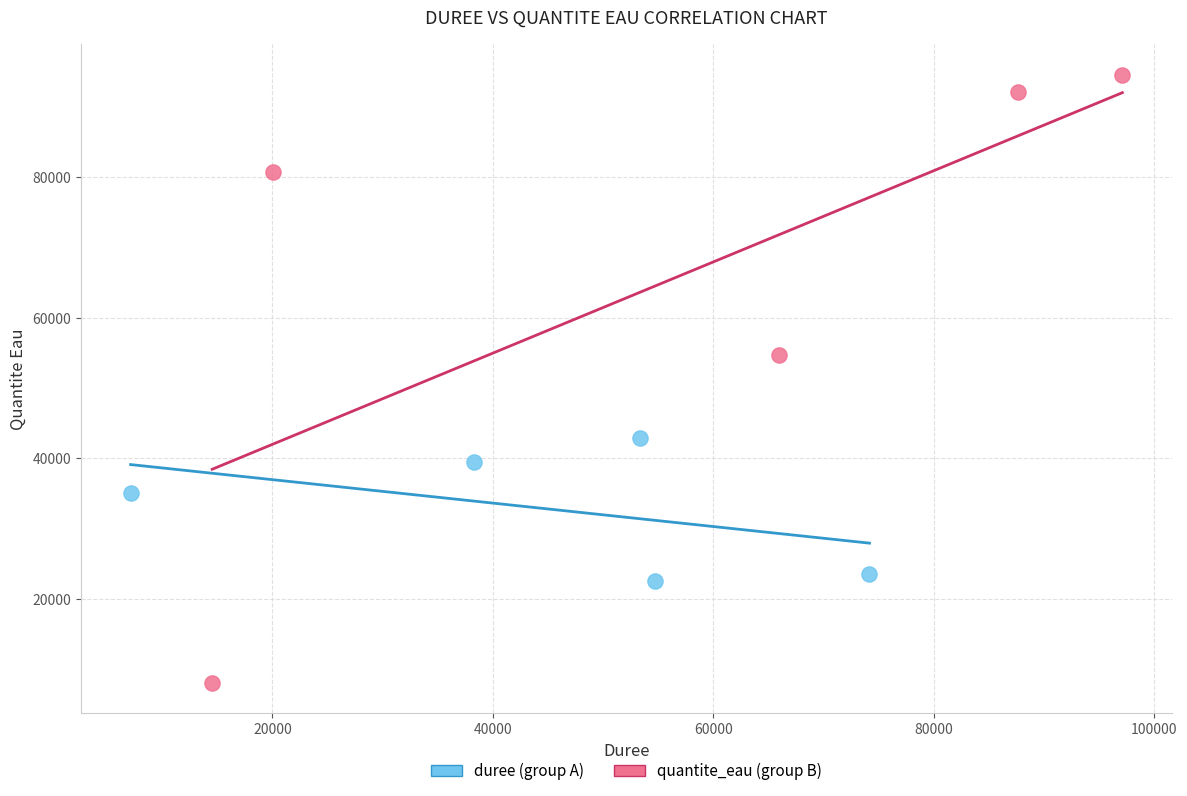

Which series reaches the minimum Y coordinate?

quantite_eau (group B)